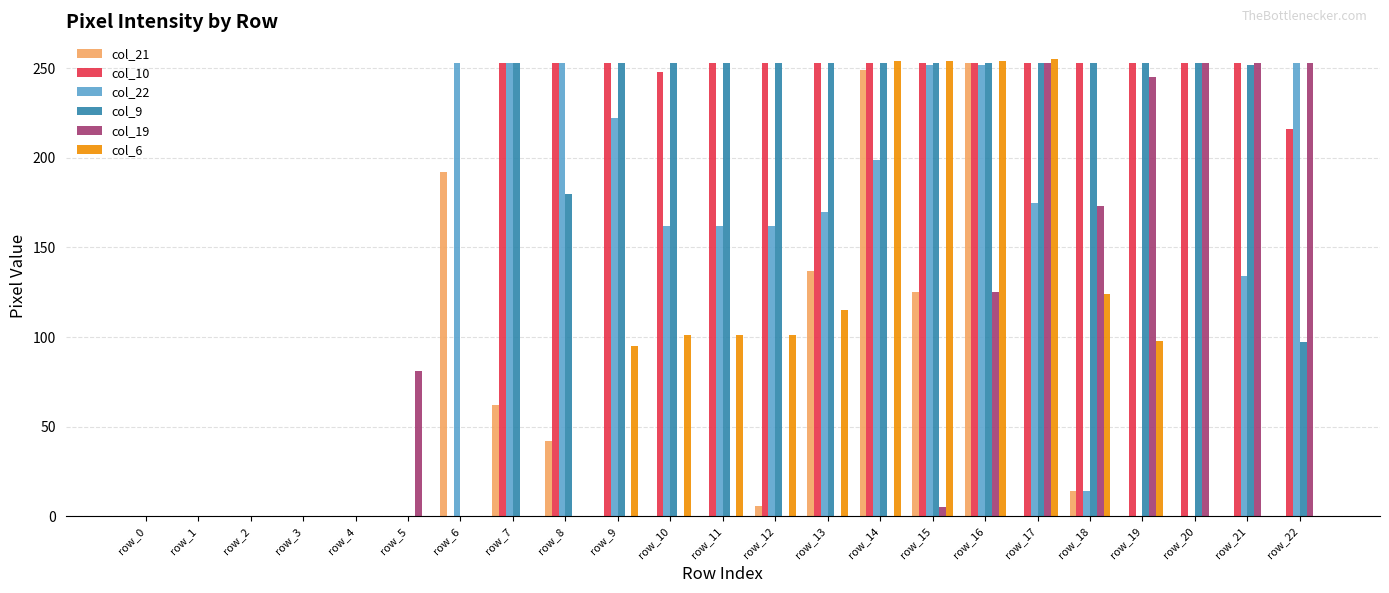

What is the sum of all col_19 values?

1641